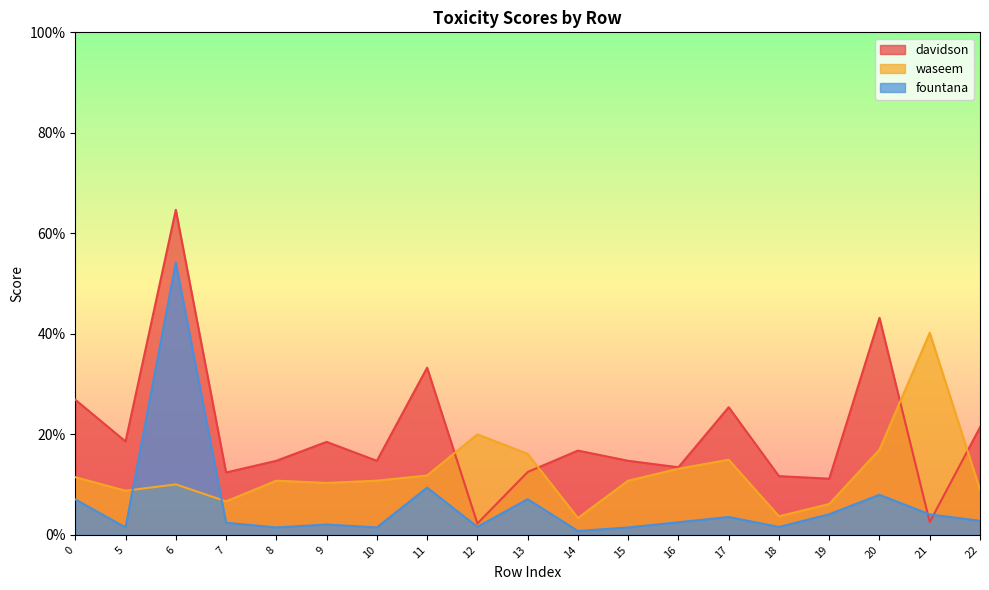

What are all the series names shown in the legend?

davidson, waseem, fountana